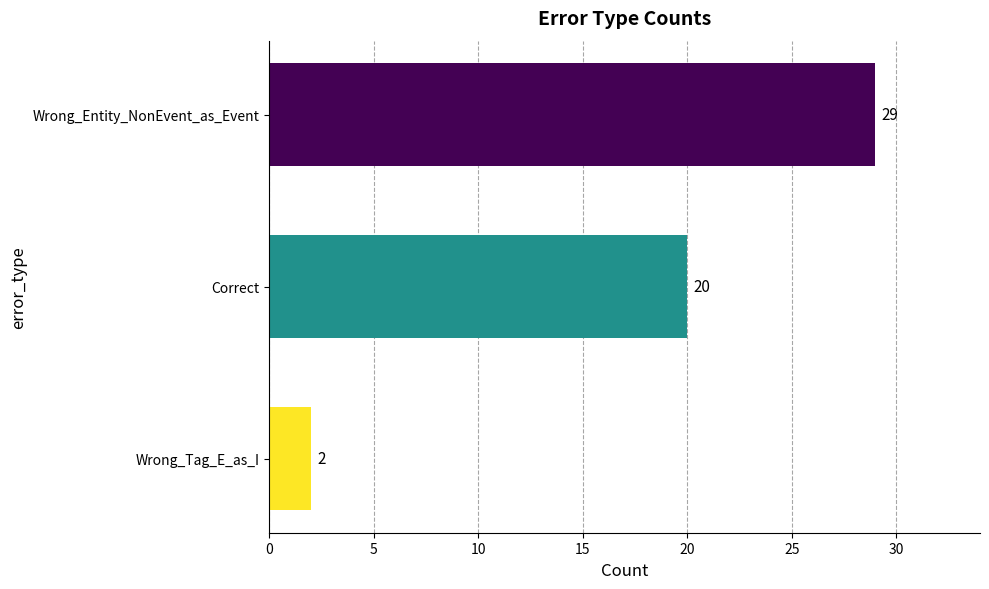

How many values are between 2 and 29?

3